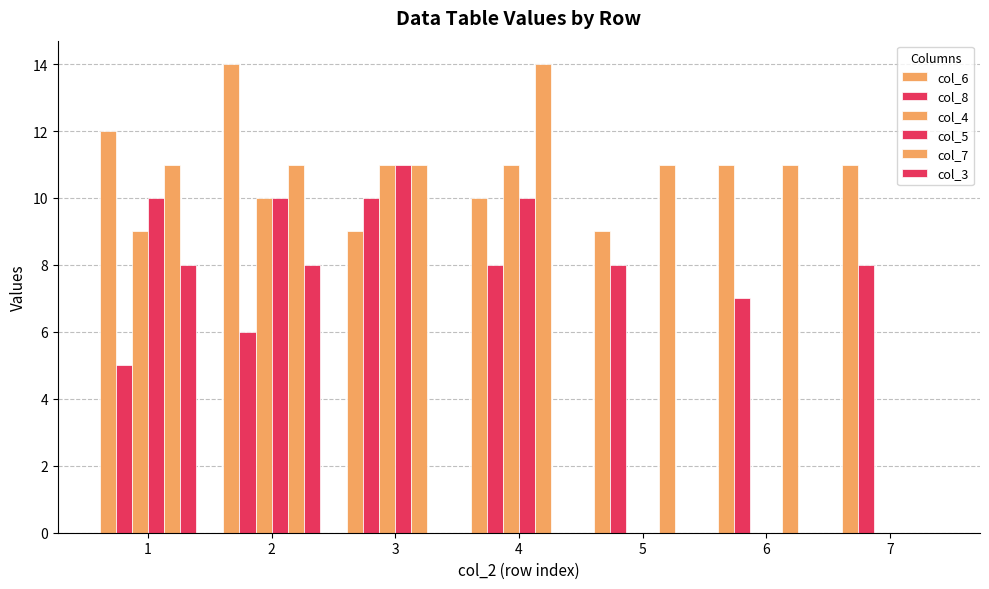

List the series in order of their peak value, highest first.

col_6, col_7, col_4, col_5, col_8, col_3